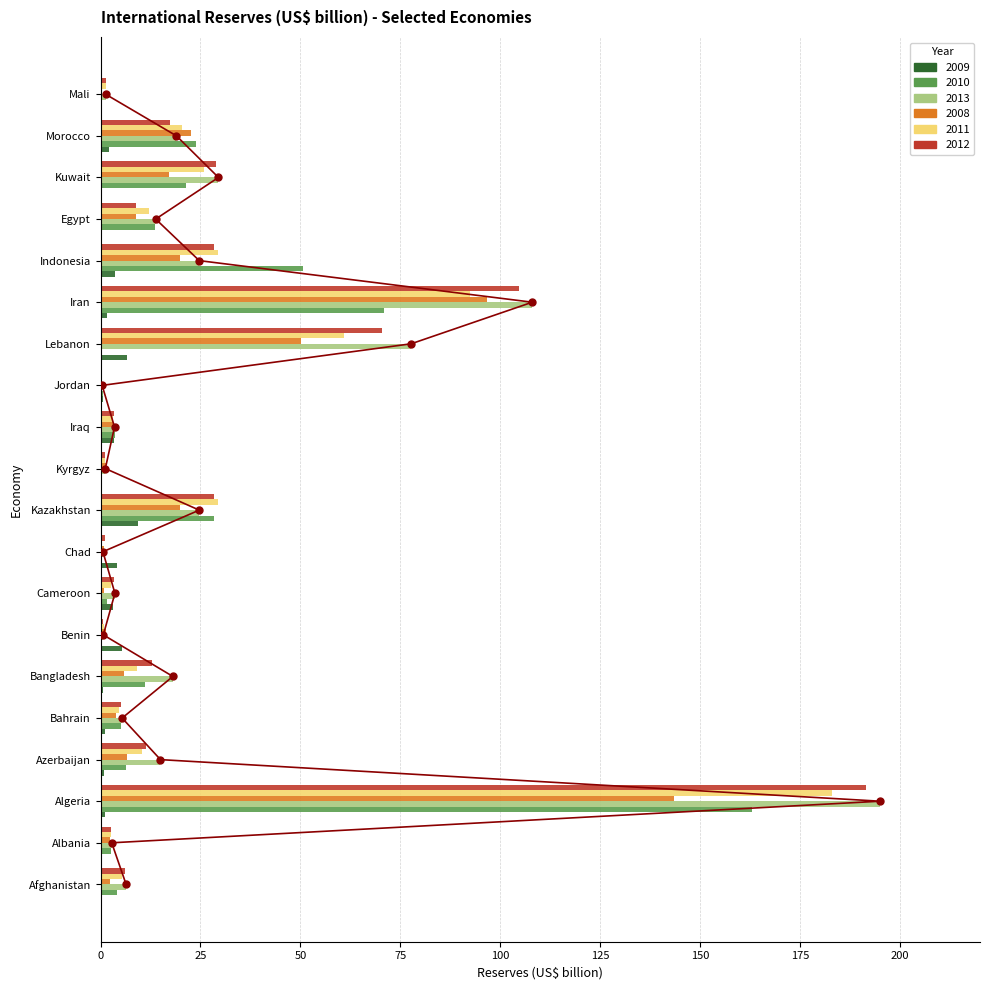

The value of 2011 at Bangladesh is 9.2. True or false?

True